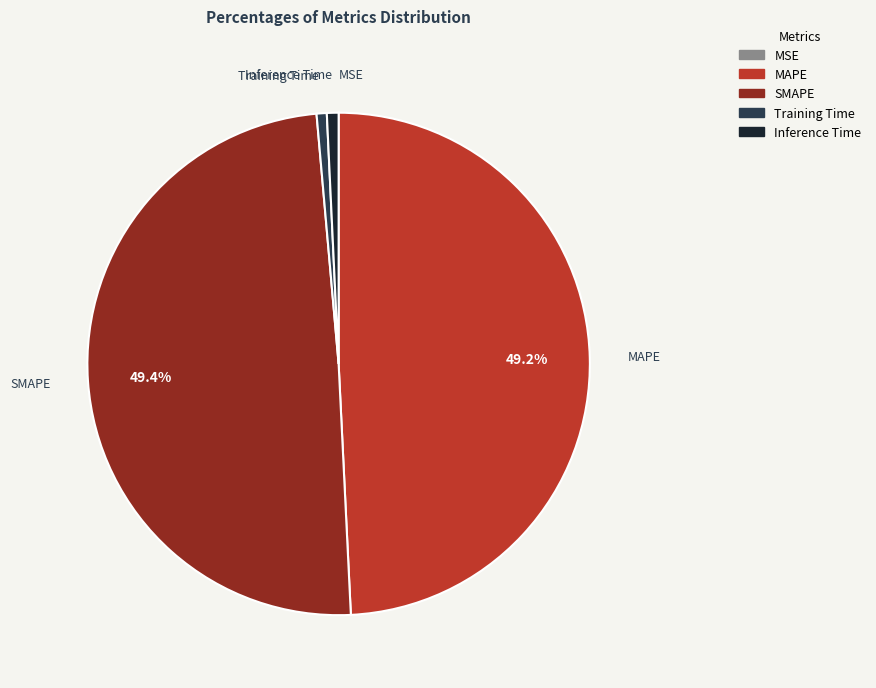

Is there any slice that represents more than half of the pie?

No